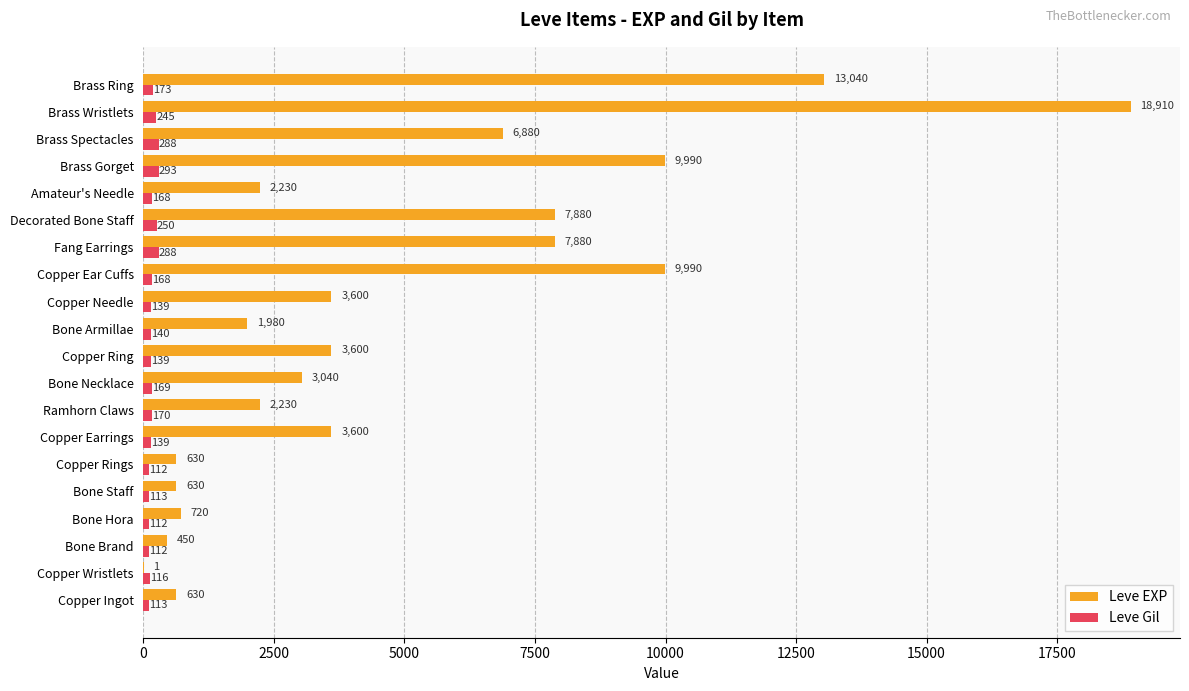

At which category is the sum across all series the highest?

Brass Wristlets